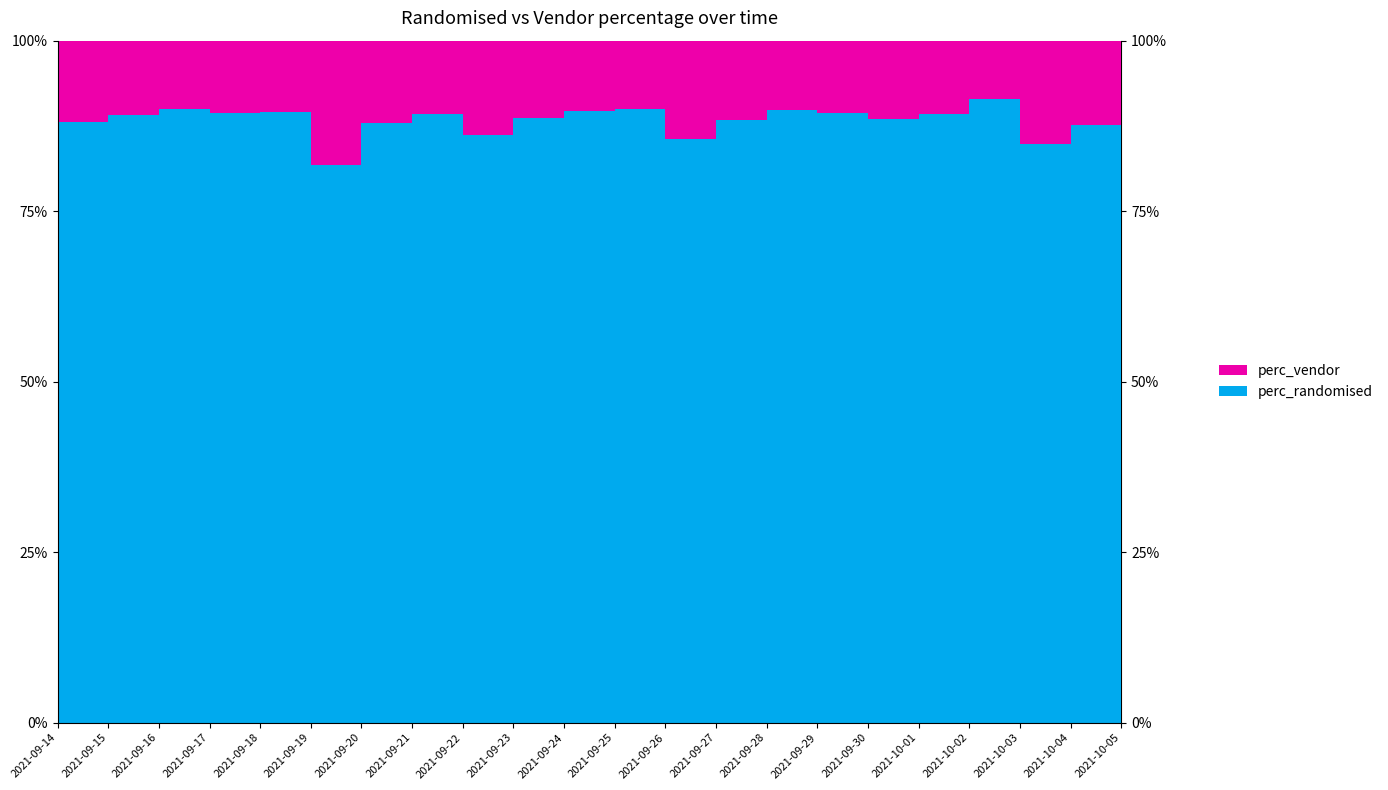

Reading right to left, list all the values displayed in this chart.

perc_randomised: 2021-10-05=0.9	2021-10-04=0.9	2021-10-03=0.8	2021-10-02=0.9	2021-10-01=0.9	2021-09-30=0.9	2021-09-29=0.9	2021-09-28=0.9	2021-09-27=0.9	2021-09-26=0.9	2021-09-25=0.9	2021-09-24=0.9	2021-09-23=0.9	2021-09-22=0.9	2021-09-21=0.9	2021-09-20=0.9	2021-09-19=0.8	2021-09-18=0.9	2021-09-17=0.9	2021-09-16=0.9	2021-09-15=0.9	2021-09-14=0.9
perc_vendor: 2021-10-05=0.1	2021-10-04=0.1	2021-10-03=0.2	2021-10-02=0.1	2021-10-01=0.1	2021-09-30=0.1	2021-09-29=0.1	2021-09-28=0.1	2021-09-27=0.1	2021-09-26=0.1	2021-09-25=0.1	2021-09-24=0.1	2021-09-23=0.1	2021-09-22=0.1	2021-09-21=0.1	2021-09-20=0.1	2021-09-19=0.2	2021-09-18=0.1	2021-09-17=0.1	2021-09-16=0.1	2021-09-15=0.1	2021-09-14=0.1